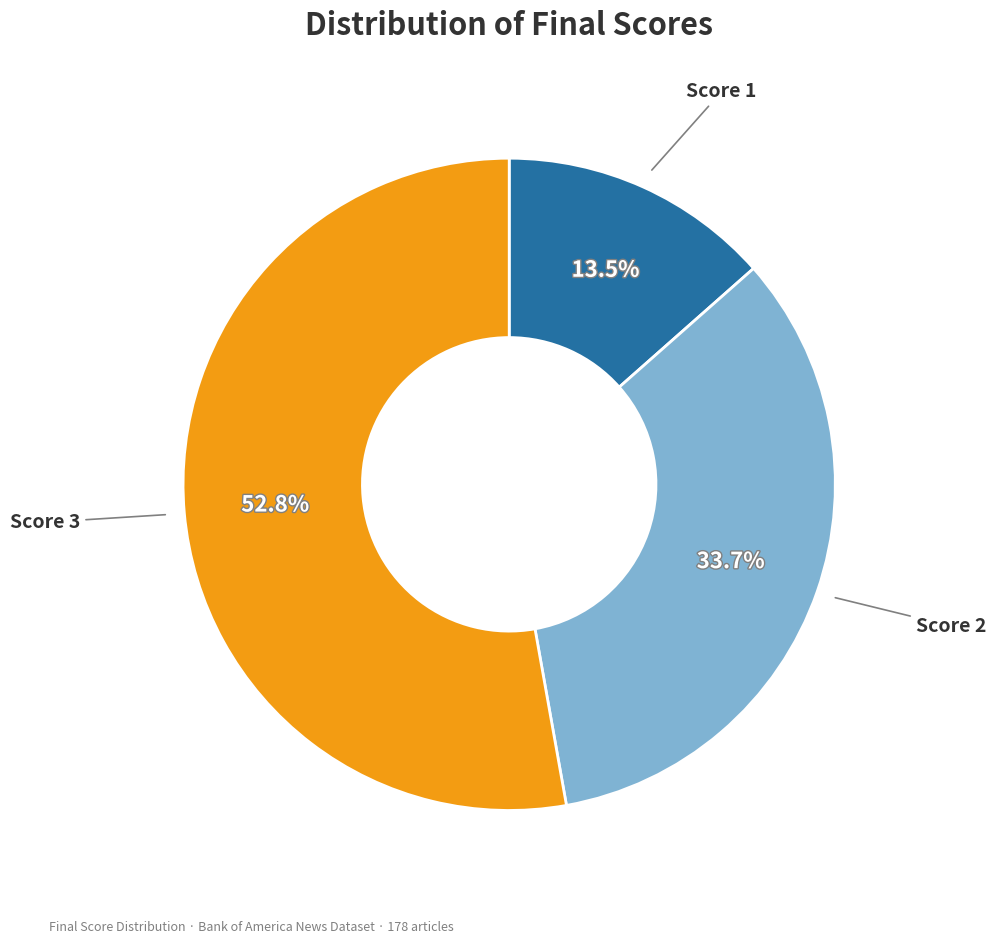

Is there any slice that represents more than half of the pie?

Yes